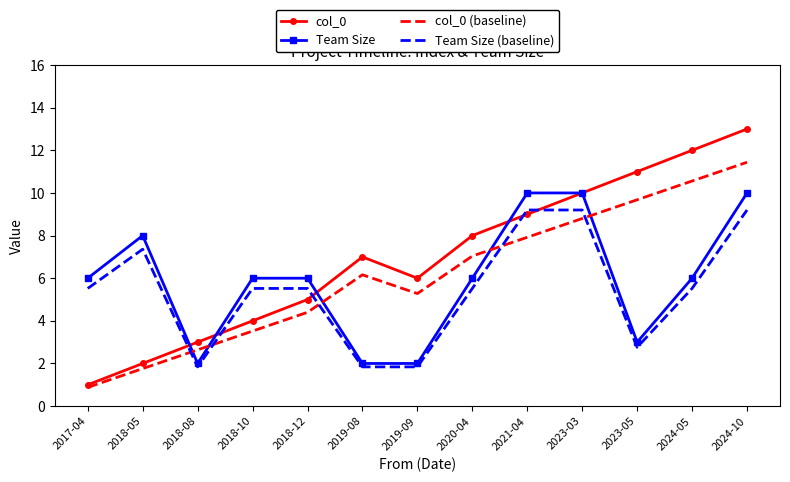

The col_0 (baseline) series shows 14.0 at 2023-03. True or false?

False